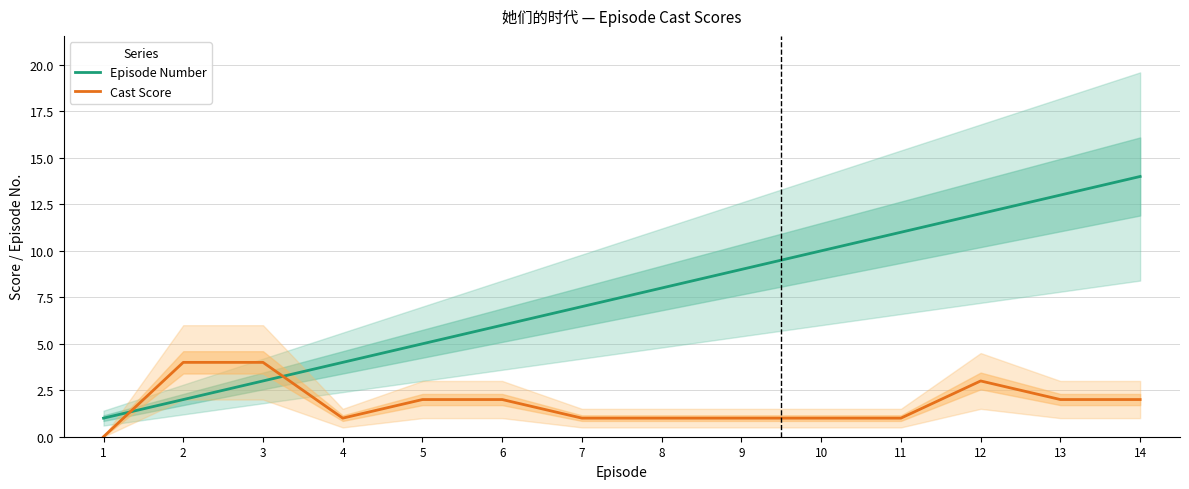

What is the highest value of the Episode Number series?

14